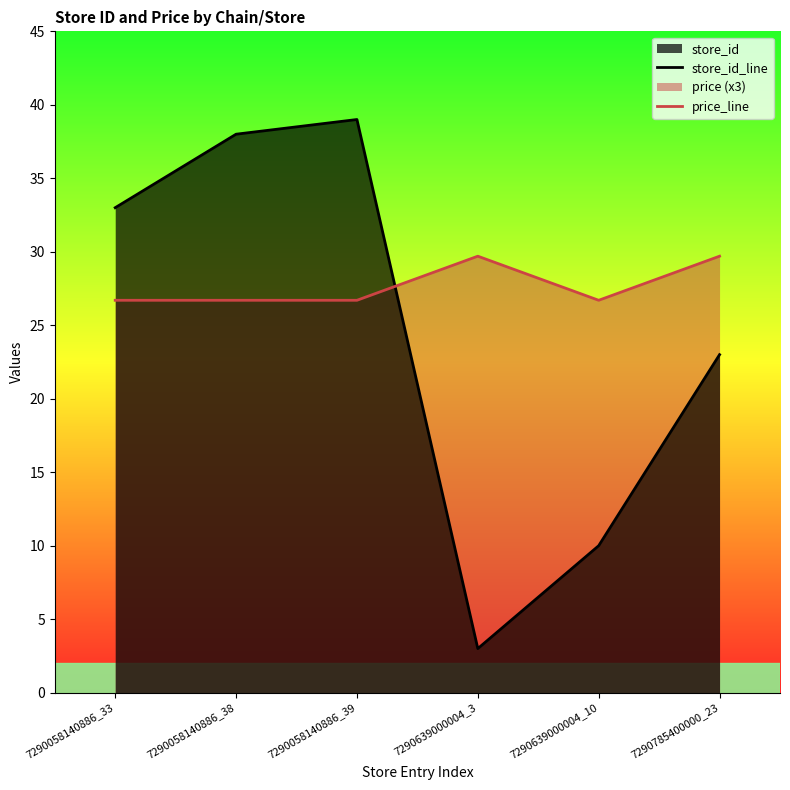

The value of price_line at 7290785400000_23 is 42.0. True or false?

False